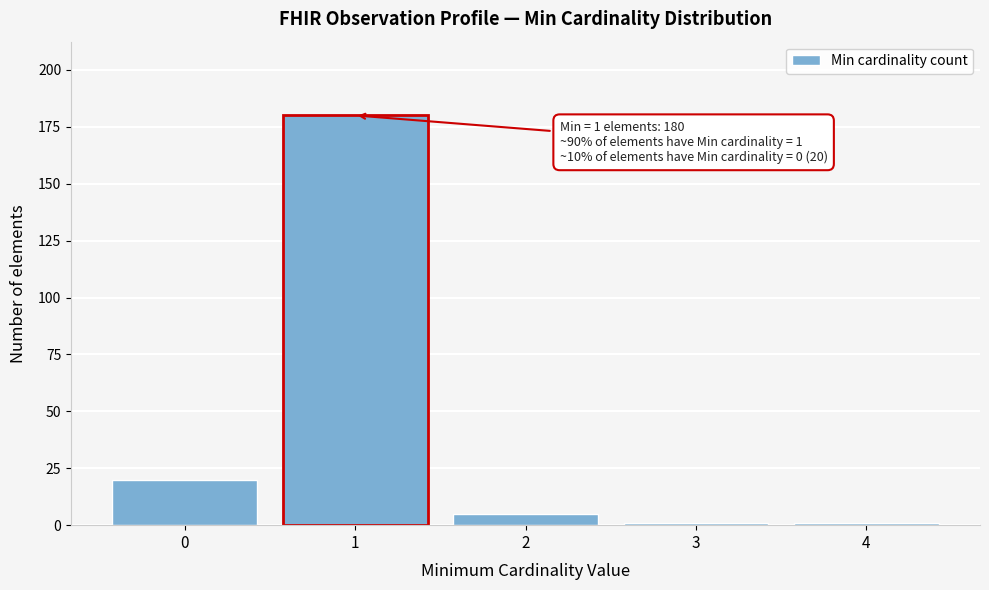

Reading right to left, transcribe all the data shown in this chart.

4=1	3=1	2=5	1=180	0=20